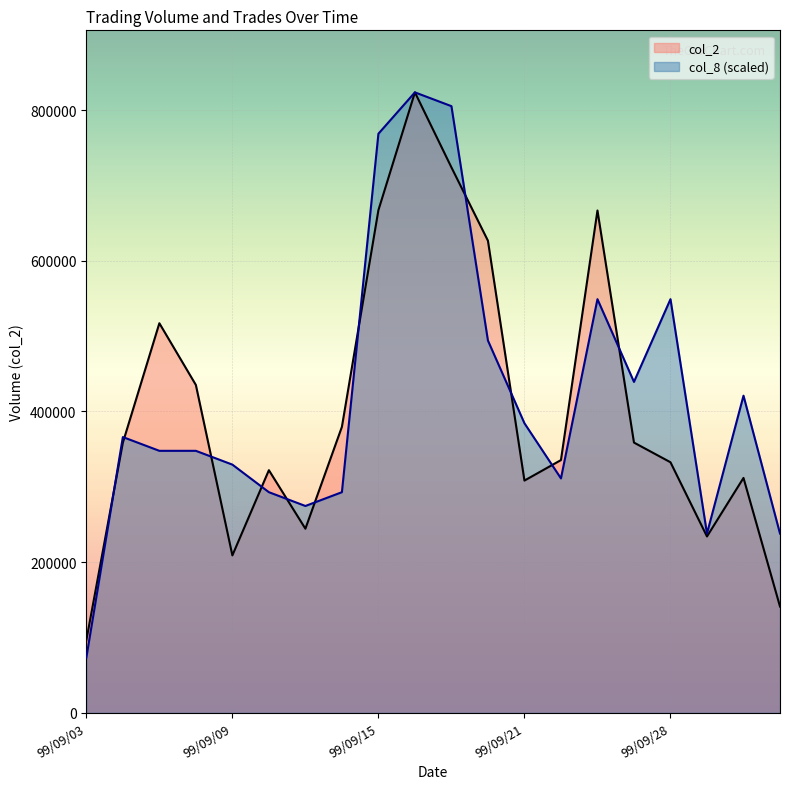

Which series has the largest range (max minus min)?

col_8 (scaled)